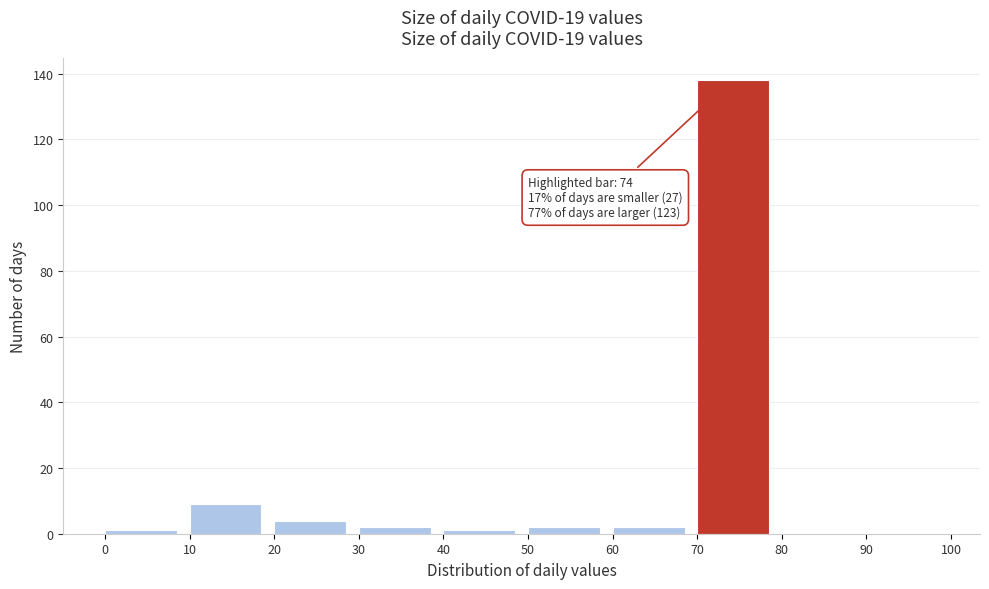

Which range on the x-axis has the tallest bar?

70 to 80